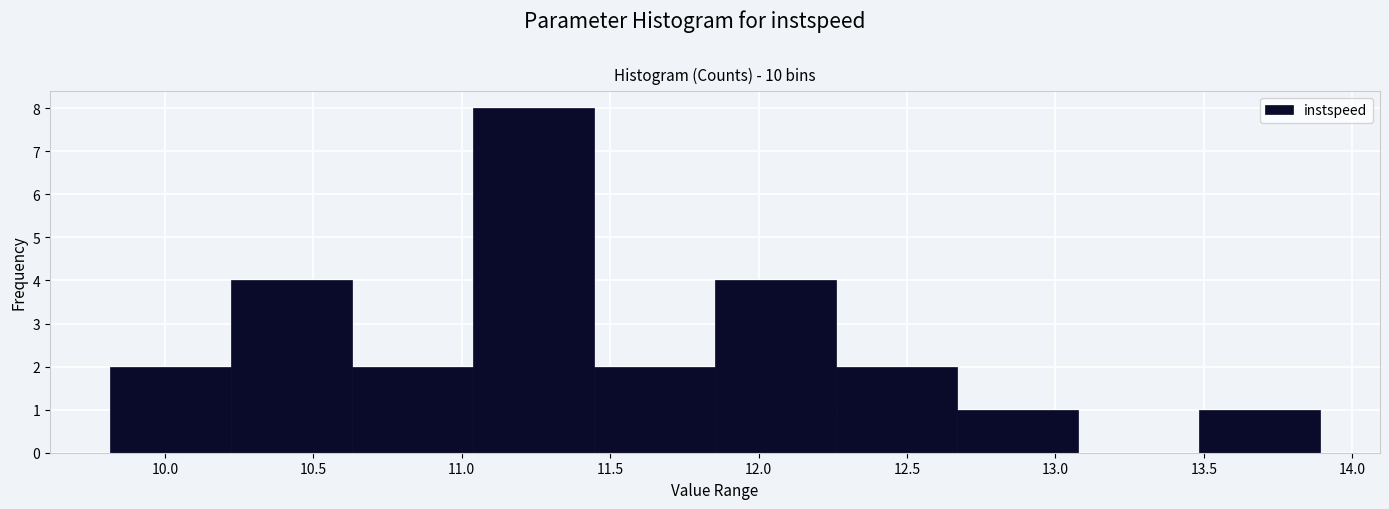

Reading left to right, list every bar in this chart as the range it spans on the x-axis followed by its height. Neither the bar edges nor the heights are printed on the chart, so give them approximately, as read against the axes.

9.80 to 10.20: 2
10.20 to 10.65: 4
10.65 to 11.05: 2
11.05 to 11.45: 8
11.45 to 11.85: 2
11.85 to 12.25: 4
12.25 to 12.65: 2
12.65 to 13.10: 1
13.10 to 13.50: 0
13.50 to 13.90: 1